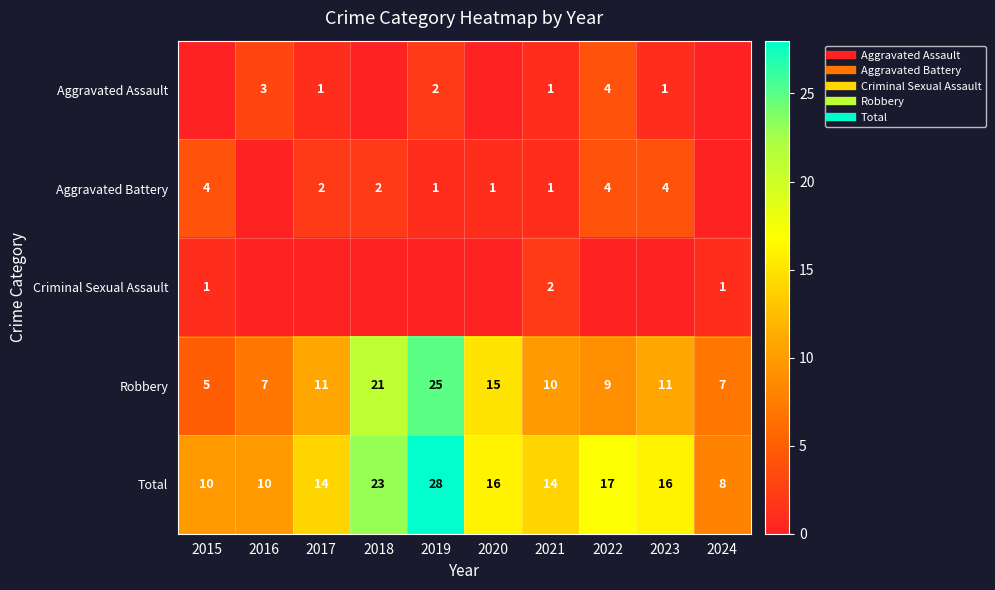

What is the difference between the second highest and minimum values in the Total series?

15